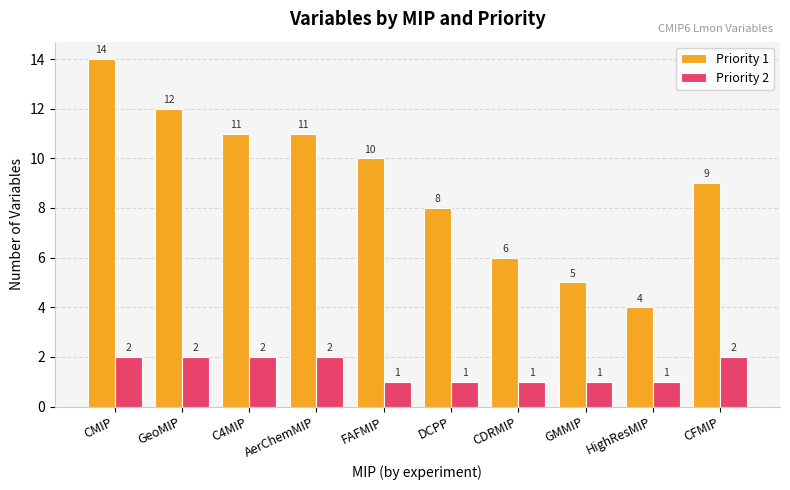

Which series changed the most between CMIP and CDRMIP?

Priority 1